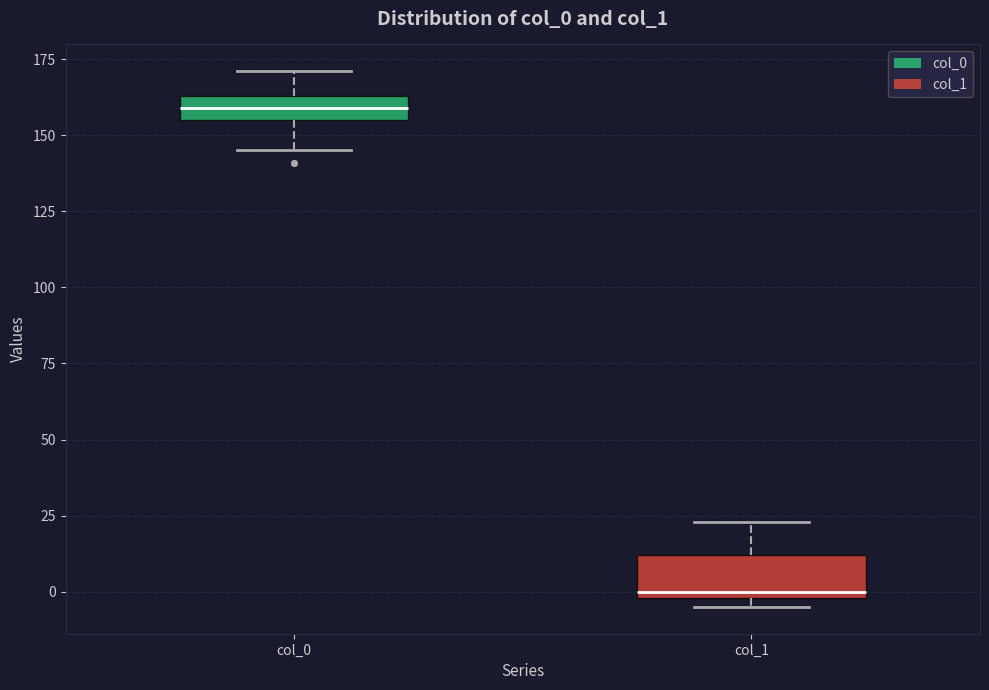

Which box's median line is the lowest?

col_1